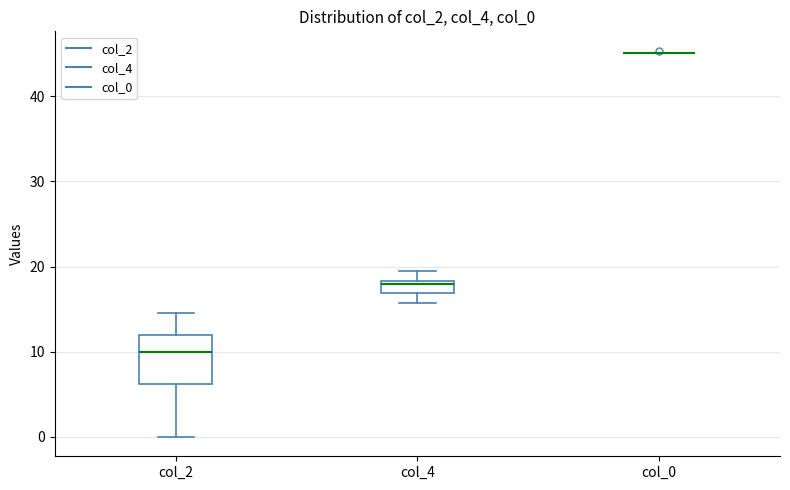

Which box is the tallest, from its lower edge to its upper edge?

col_2